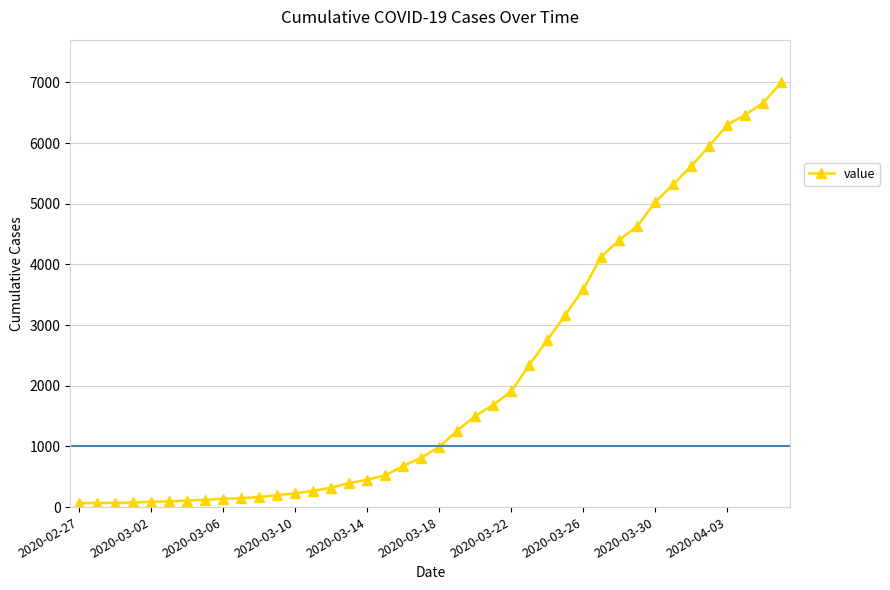

What is the difference between the second highest and second lowest values?

6598